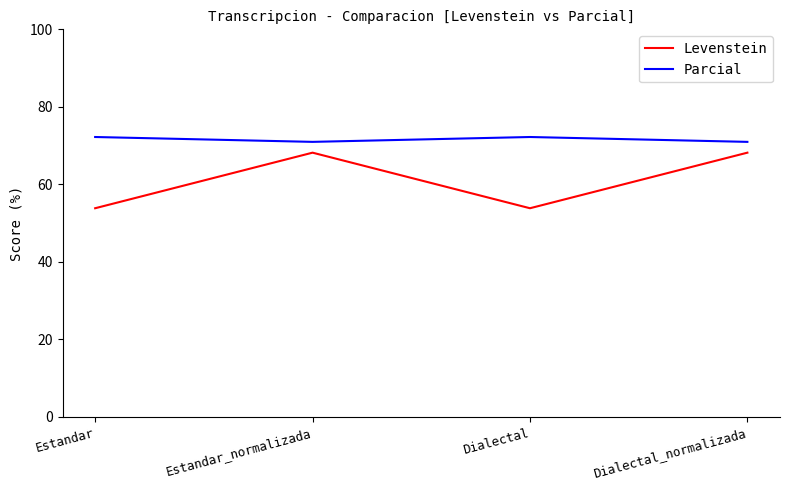

How many distinct data groups are displayed?

2